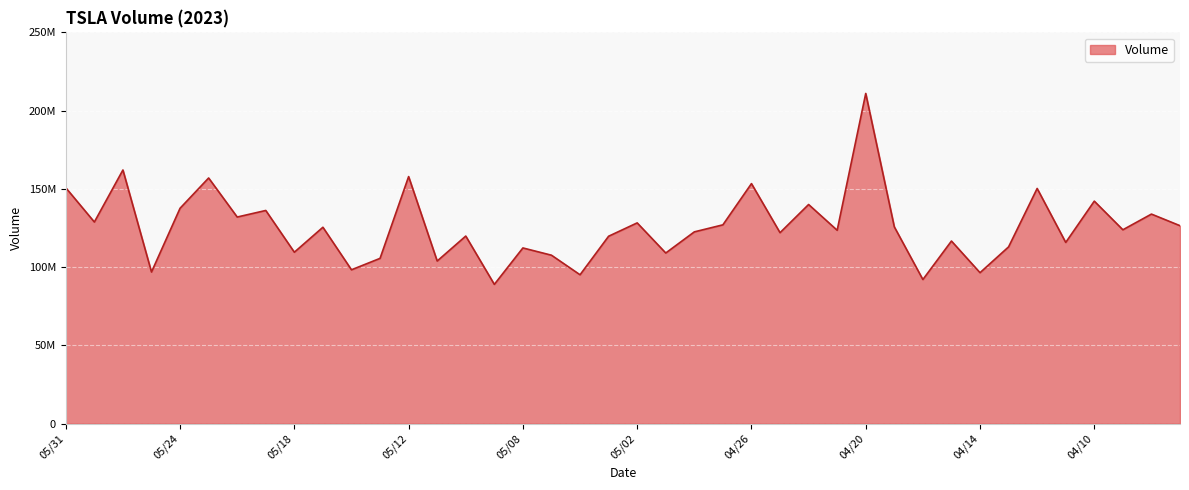

Where is the data nearest to the value 149967920?

04/12